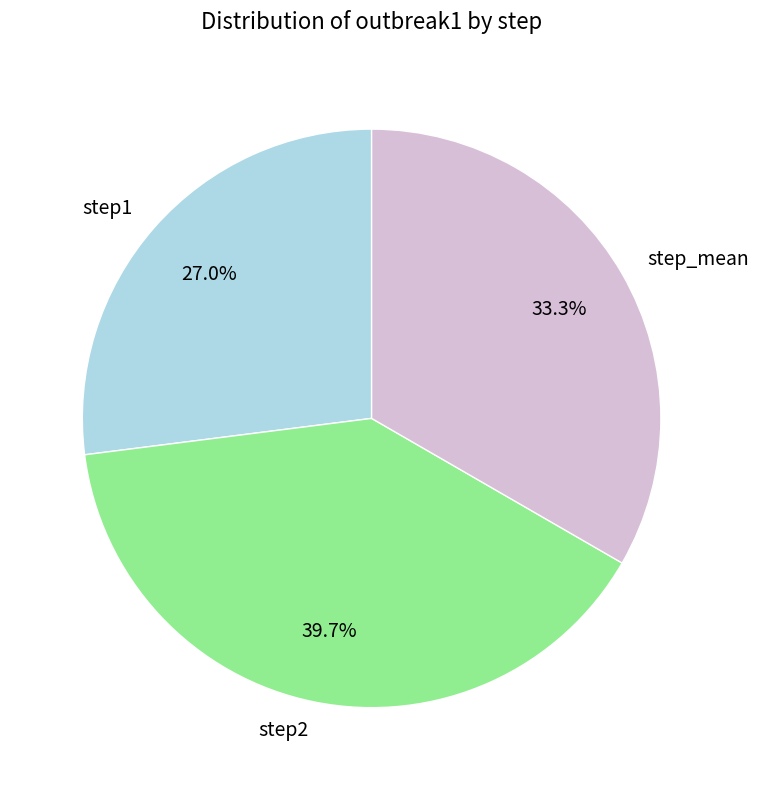

What percentage is NOT represented by step1?

73.0%